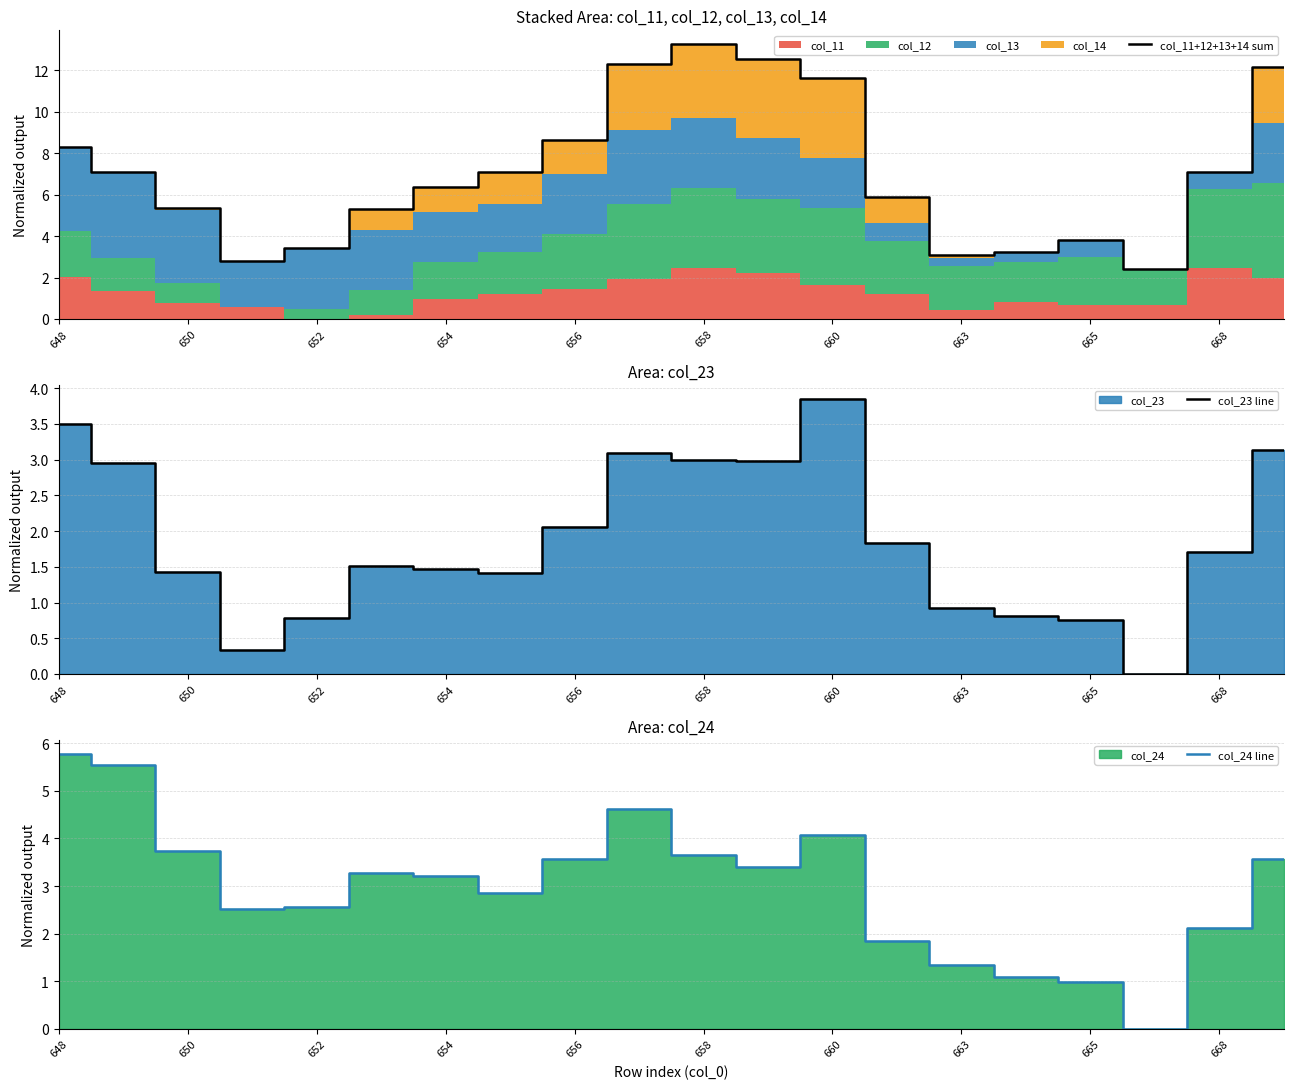

Rank the series by their average value, from lowest to highest.

col_23 line, col_24 line, col_11+12+13+14 sum